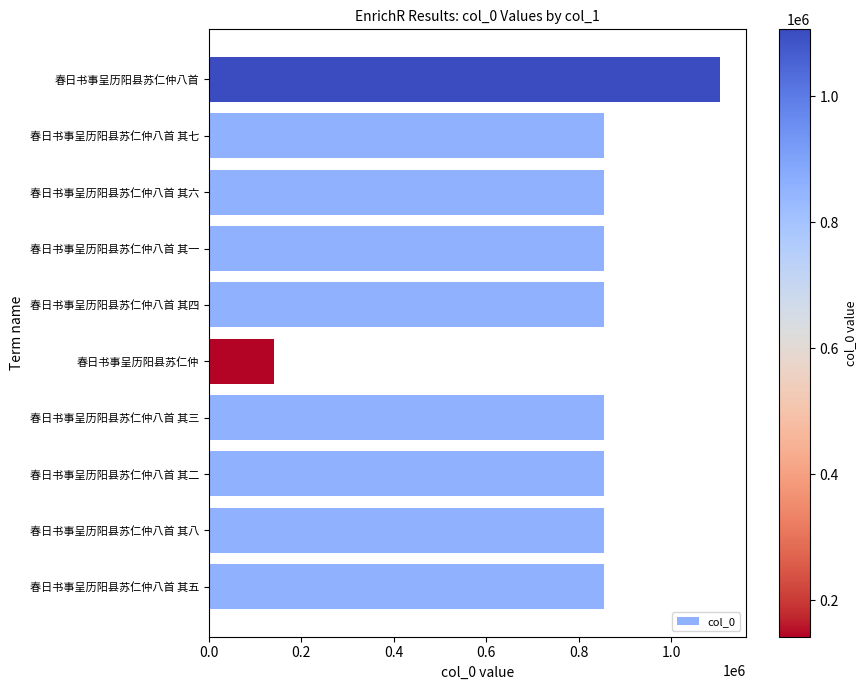

What is the change in value from 春日书事呈历阳县苏仁仲八首 其三 to 春日书事呈历阳县苏仁仲?

-713788